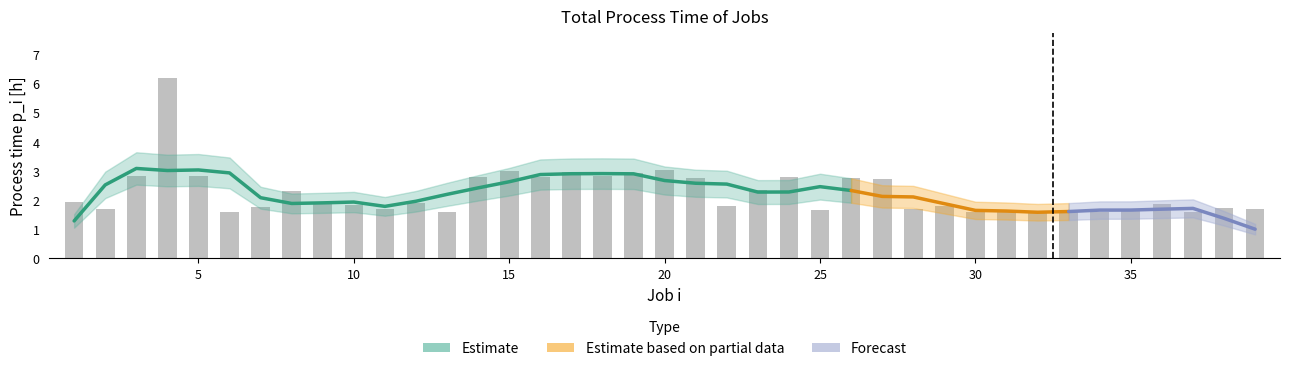

At which category does the chart reach its peak across all series?

4